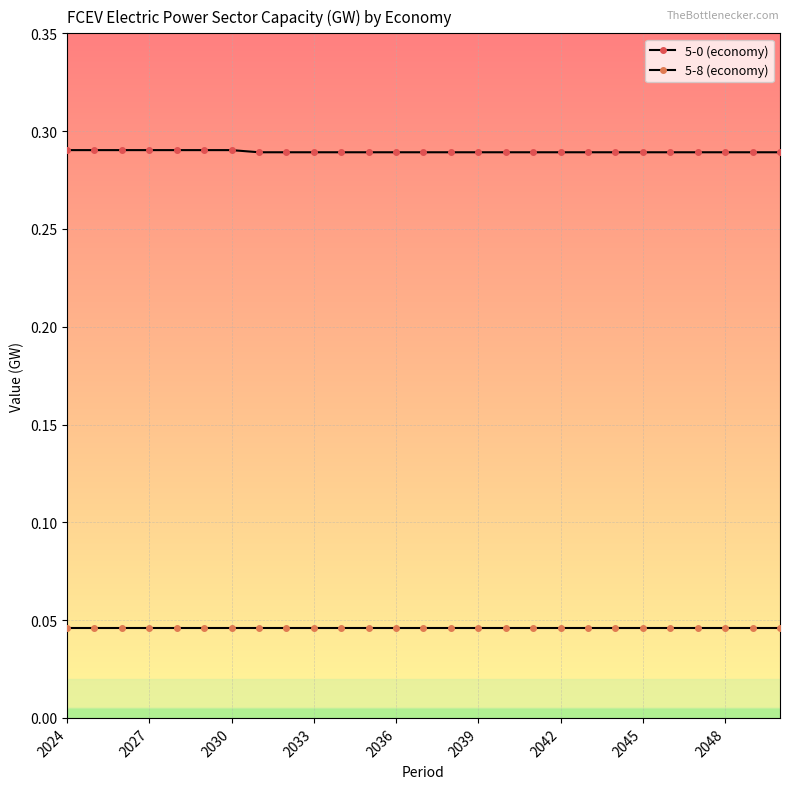

How many series are shown in this chart?

2